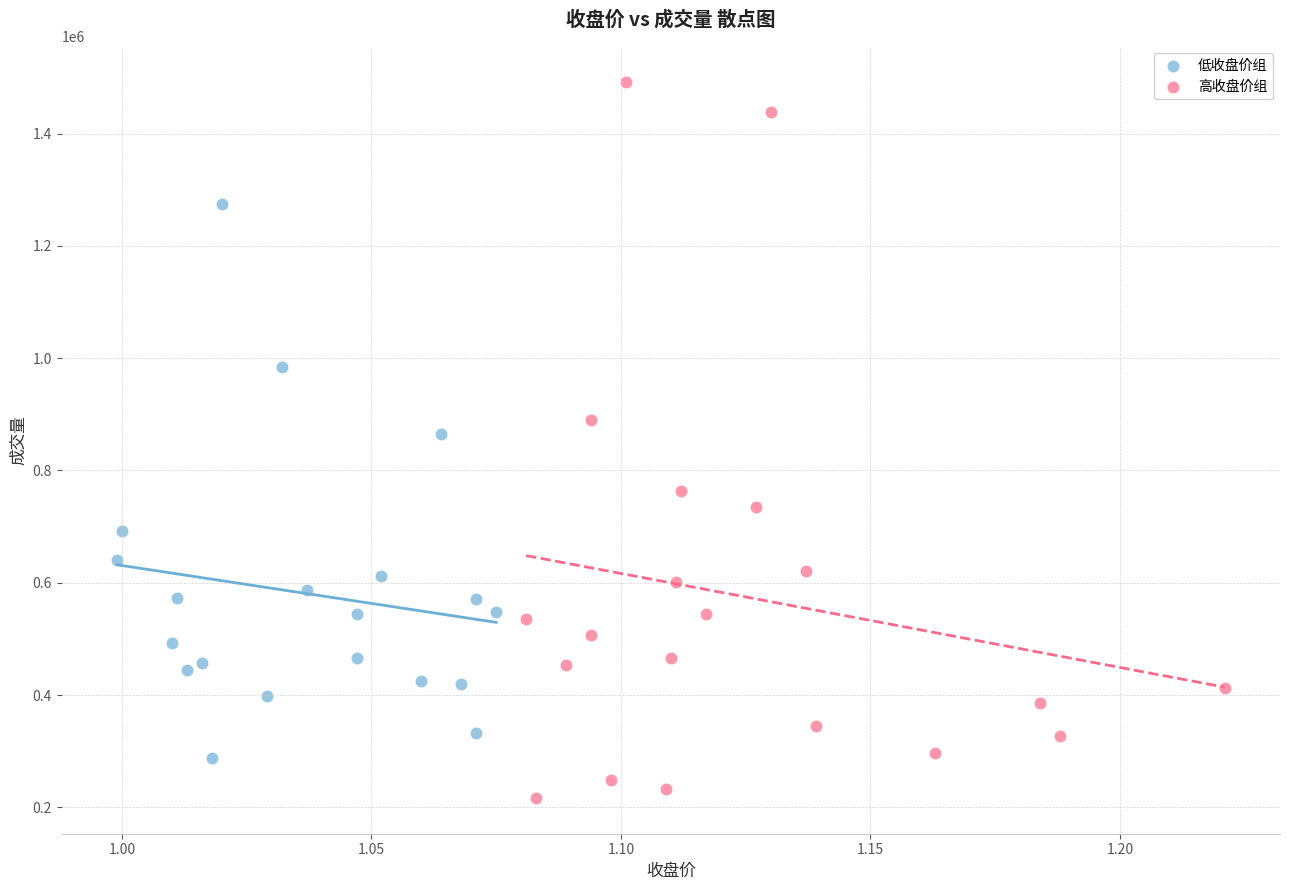

Which series contains the lowest Y value?

高收盘价组